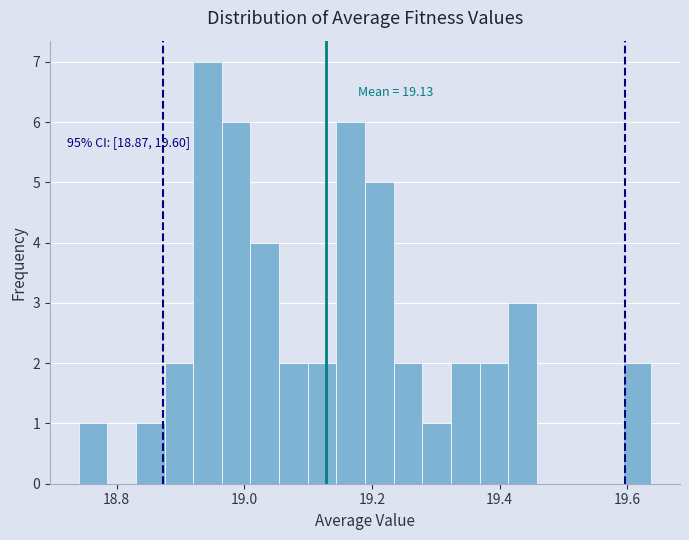

Read against the x-axis, roughly where is the centre of the tallest bar?

18.94